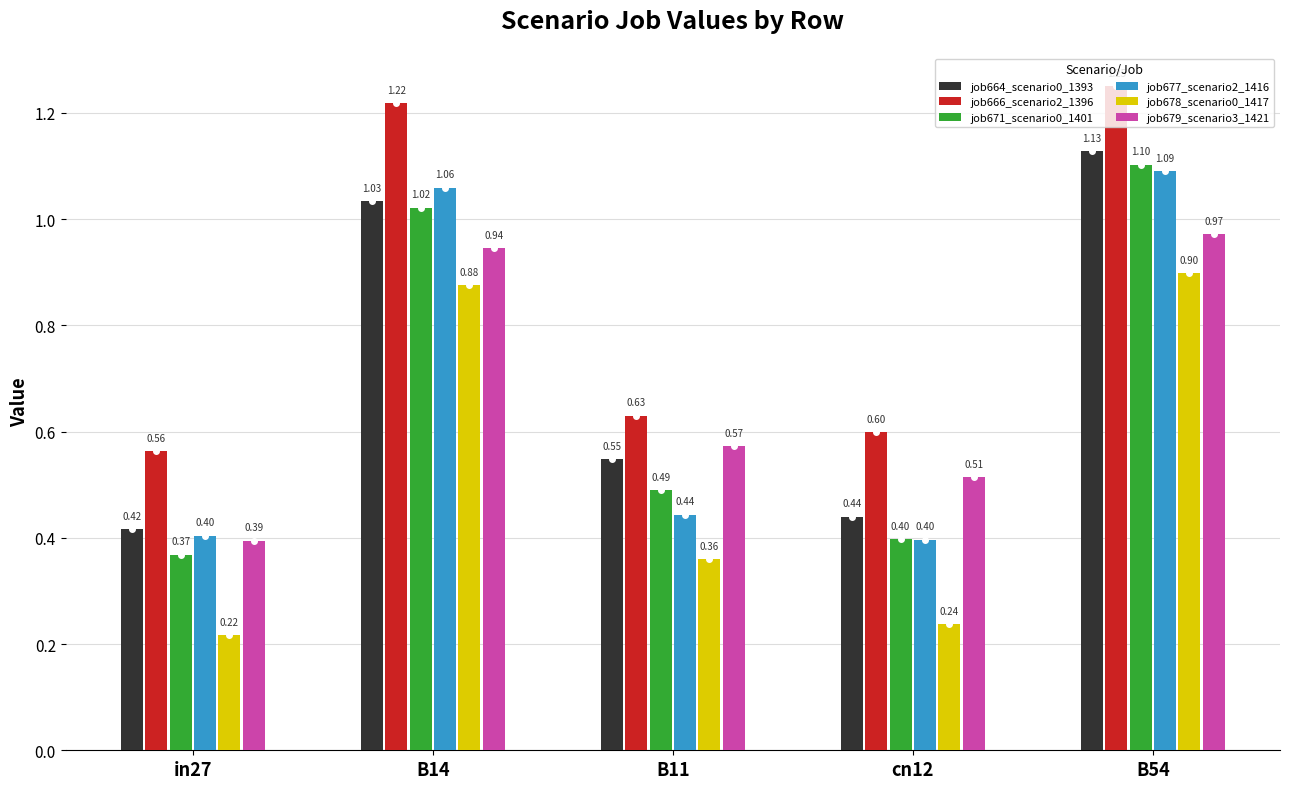

The job677_scenario2_1416 series shows 0.7 at B54. True or false?

False